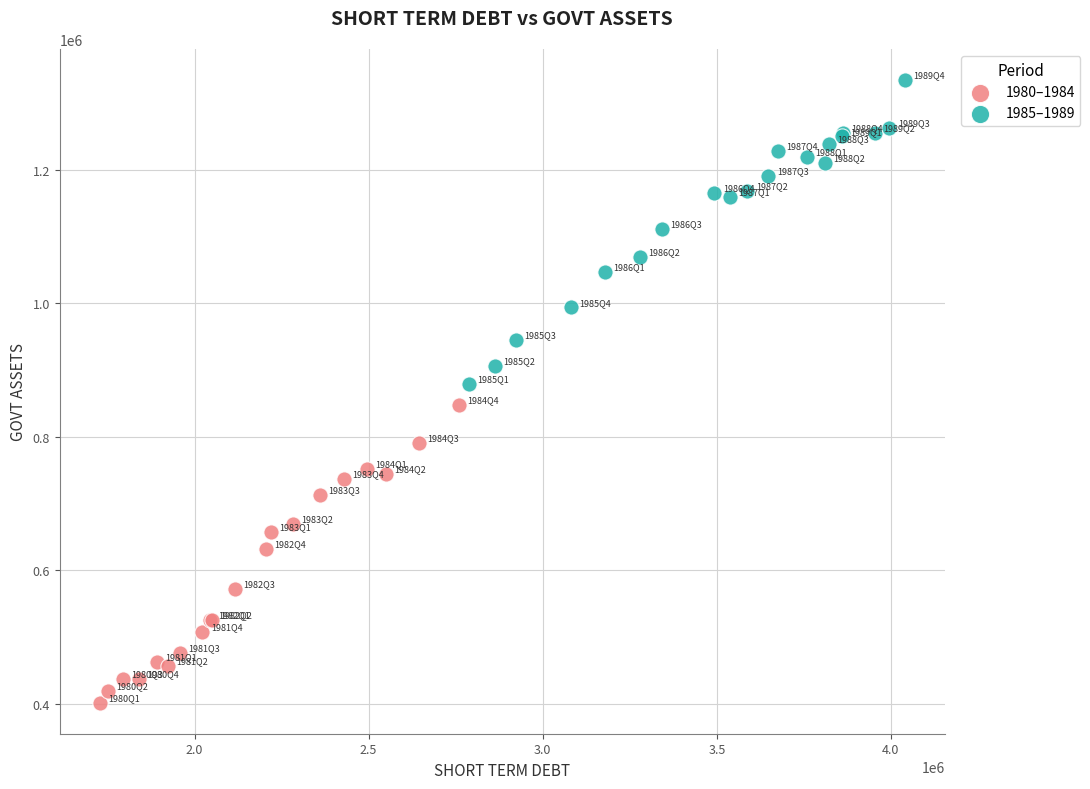

Which series reaches the maximum Y coordinate?

1985–1989